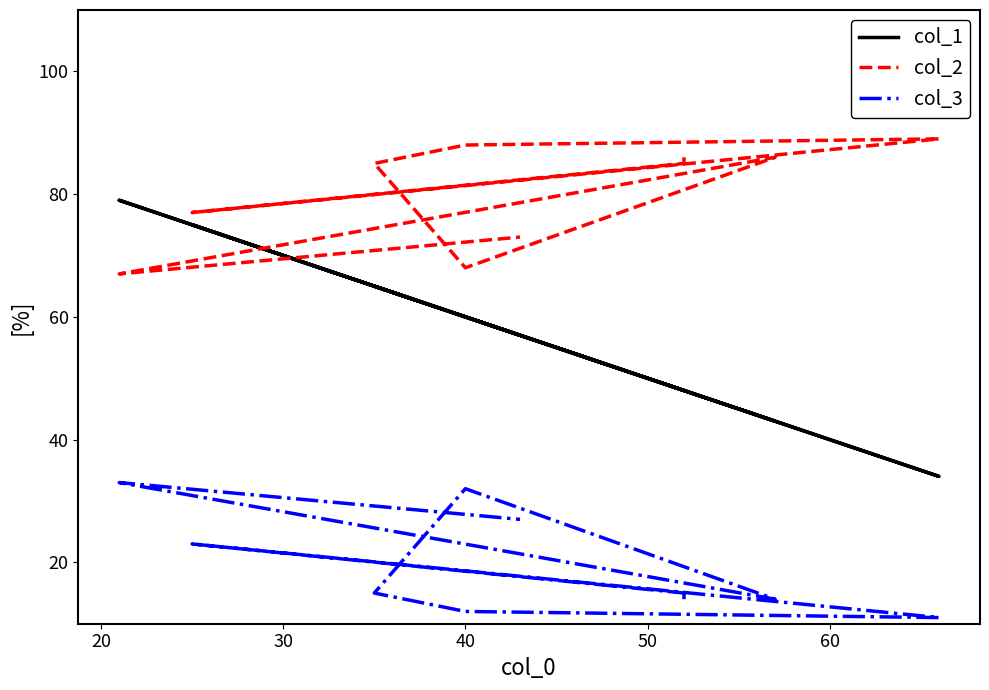

In col_3, how many points are higher than both neighbors (excluding endpoints)?

3